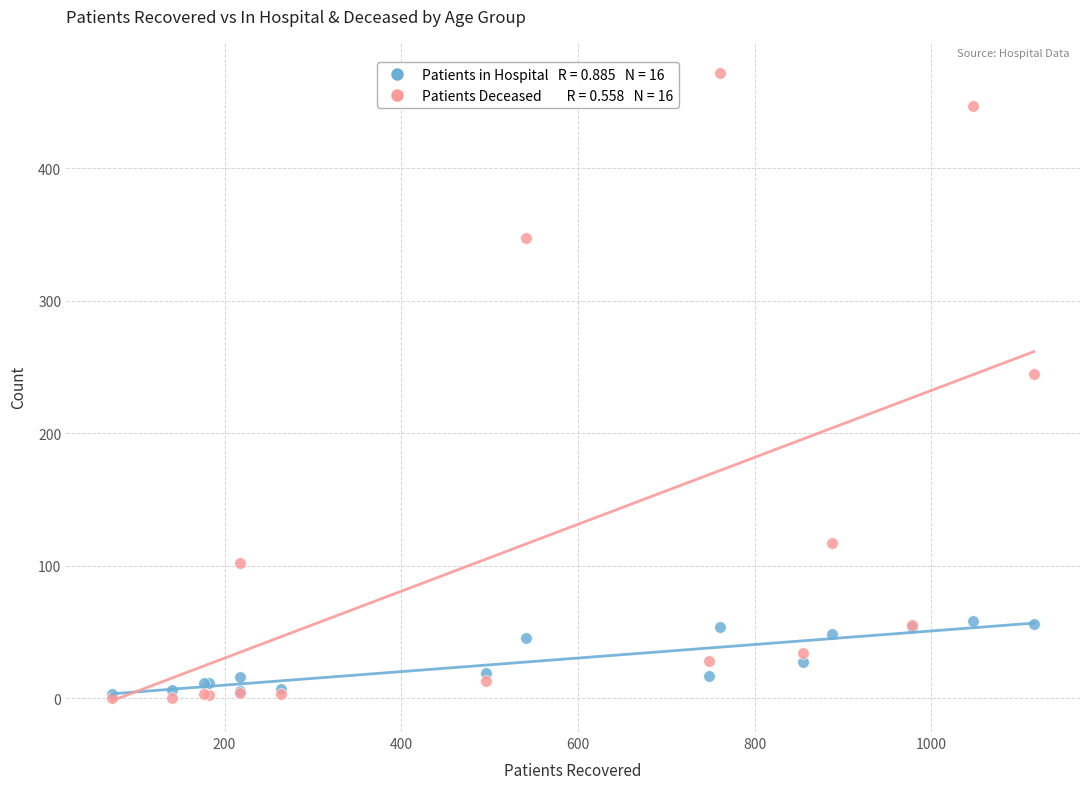

Across all series, what Y value is closest to 236?

245